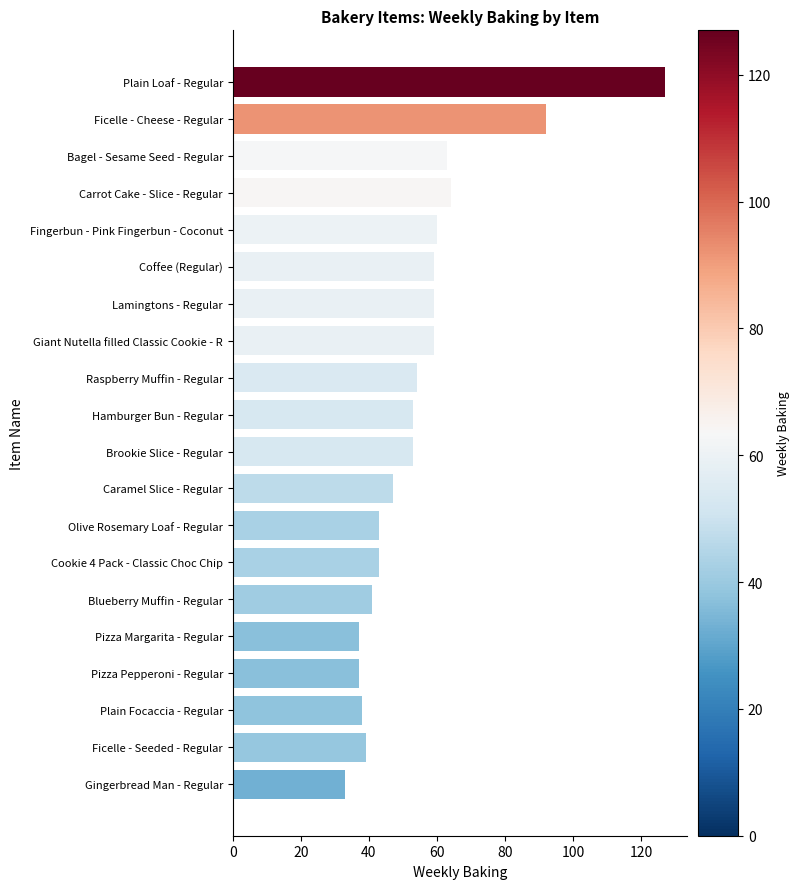

The value at Caramel Slice - Regular is 47. True or false?

True